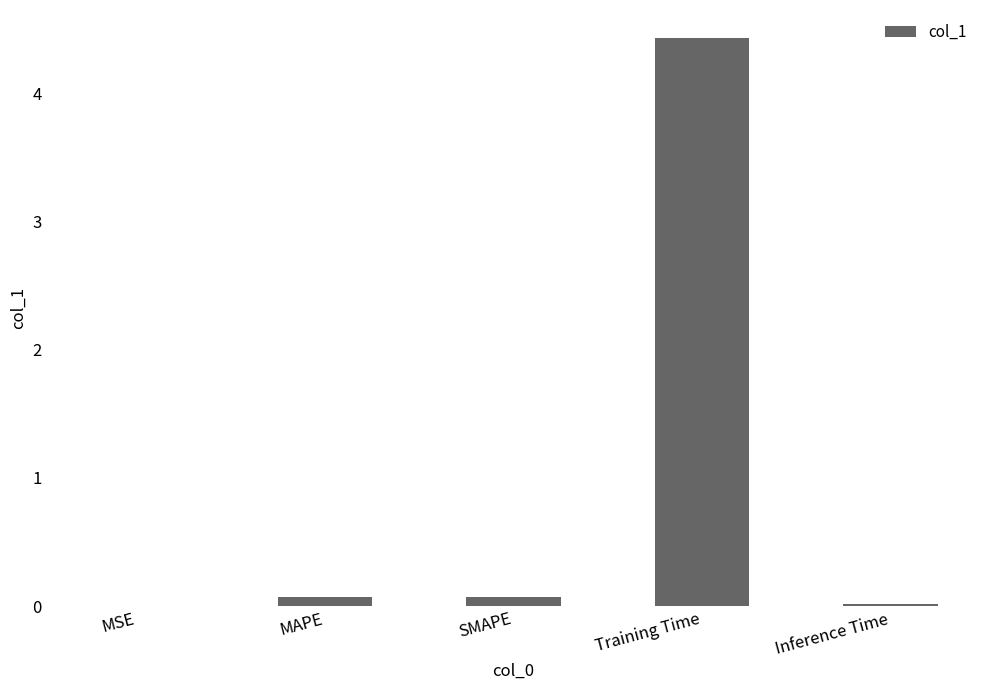

The value at Training Time is 4.4. True or false?

True